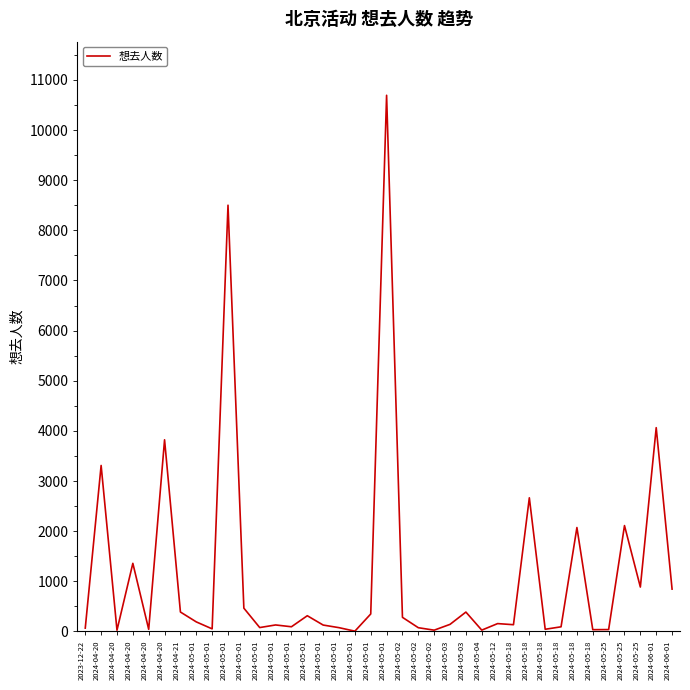

Does the chart have visible grid lines?

No